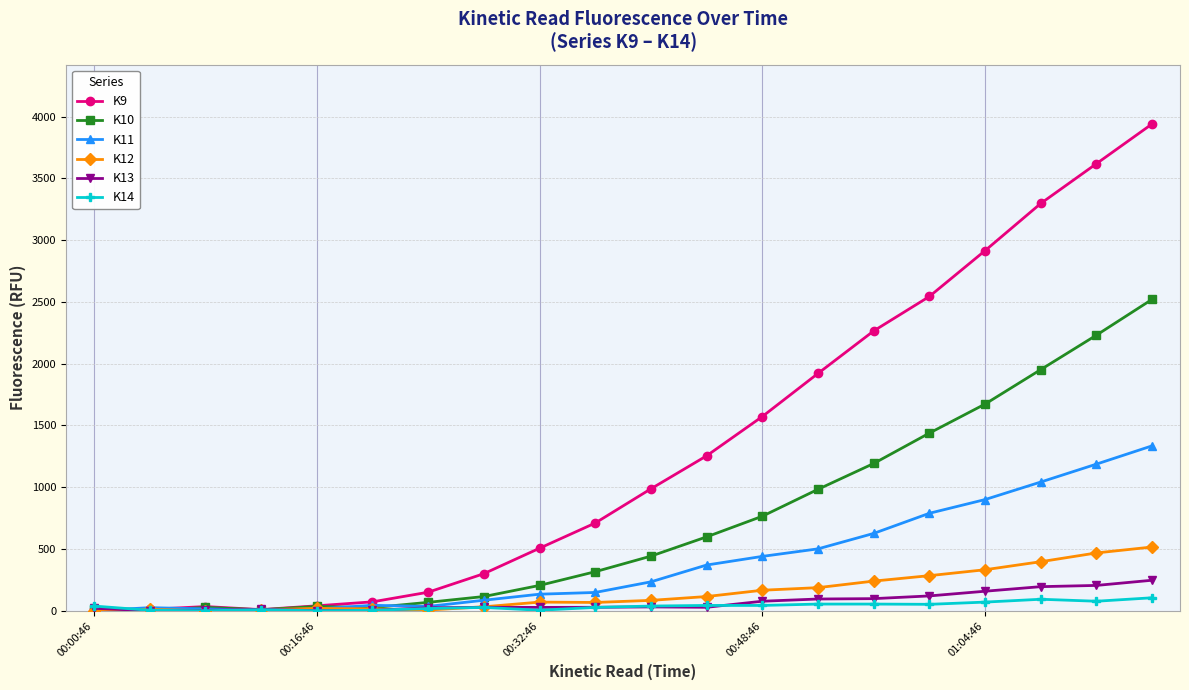

How many distinct data groups are displayed?

6